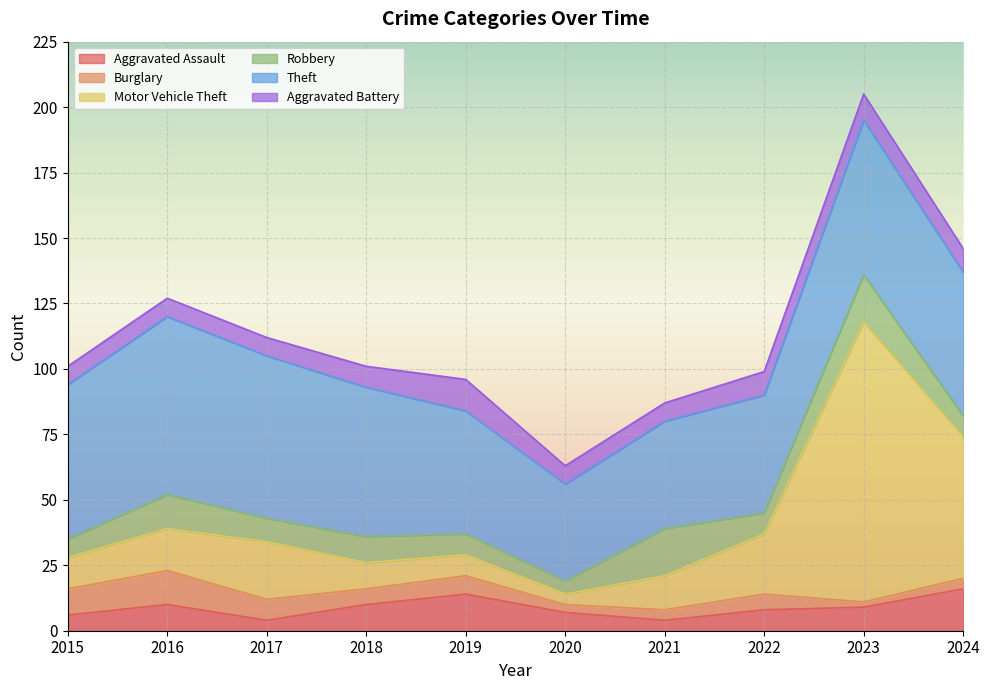

Reading left to right, transcribe all the data shown in this chart.

Aggravated Assault: 2015=6	2016=10	2017=4	2018=10	2019=14	2020=7	2021=4	2022=8	2023=9	2024=16
Burglary: 2015=10	2016=13	2017=8	2018=6	2019=7	2020=3	2021=4	2022=6	2023=2	2024=4
Motor Vehicle Theft: 2015=12	2016=16	2017=22	2018=10	2019=8	2020=4	2021=13	2022=23	2023=107	2024=54
Robbery: 2015=7	2016=13	2017=9	2018=10	2019=8	2020=5	2021=18	2022=8	2023=18	2024=8
Theft: 2015=59	2016=68	2017=62	2018=57	2019=47	2020=37	2021=41	2022=45	2023=59	2024=55
Aggravated Battery: 2015=7	2016=7	2017=7	2018=8	2019=12	2020=7	2021=7	2022=9	2023=10	2024=9